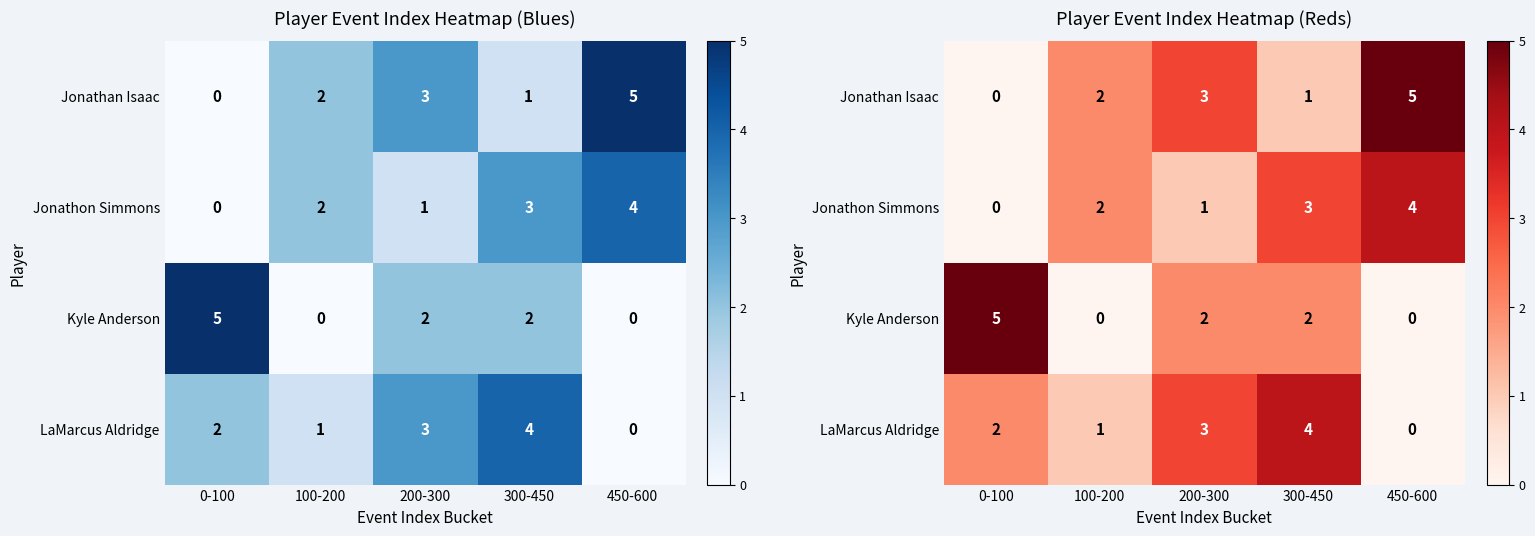

At which label does LaMarcus Aldridge first exceed 2?

200-300